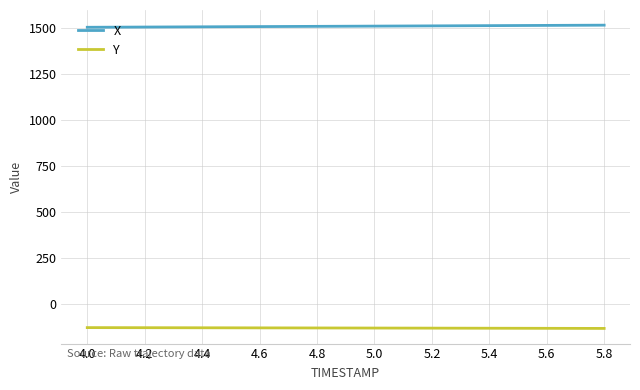

What is the minimum value shown in the chart?

-130.9